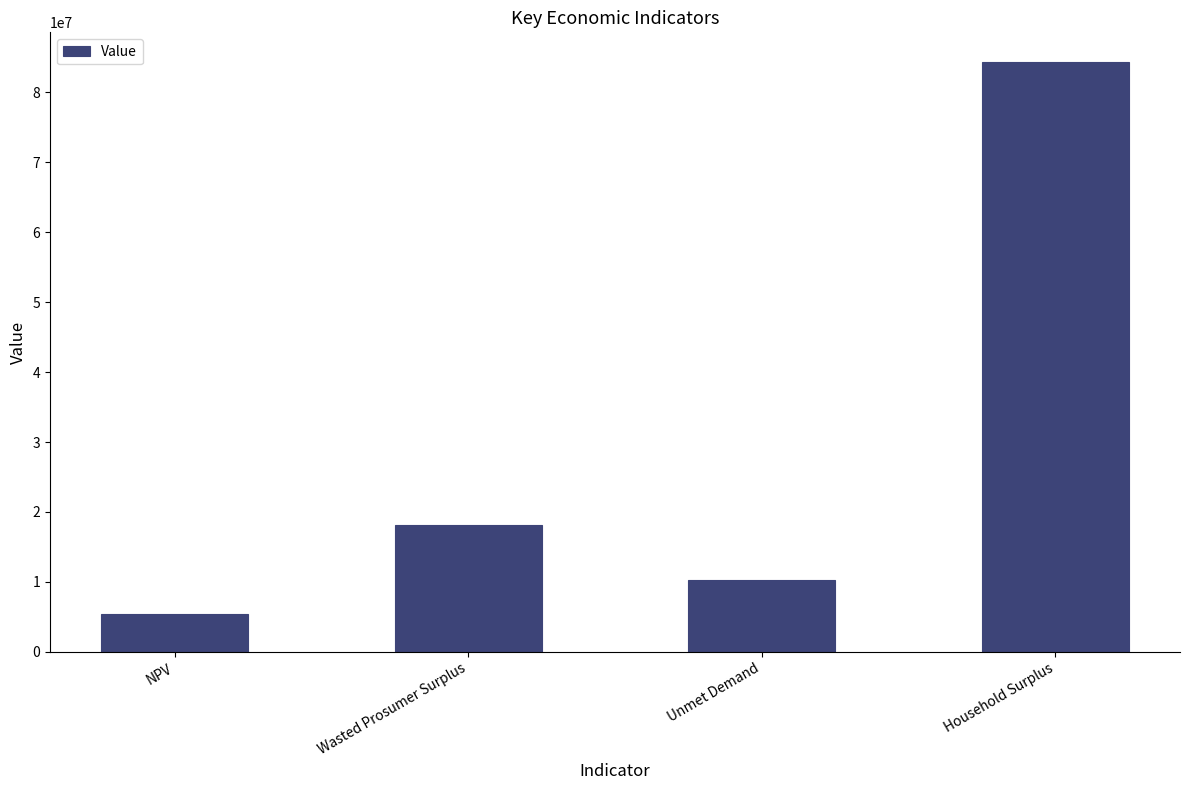

What is the average value?

29555156.5